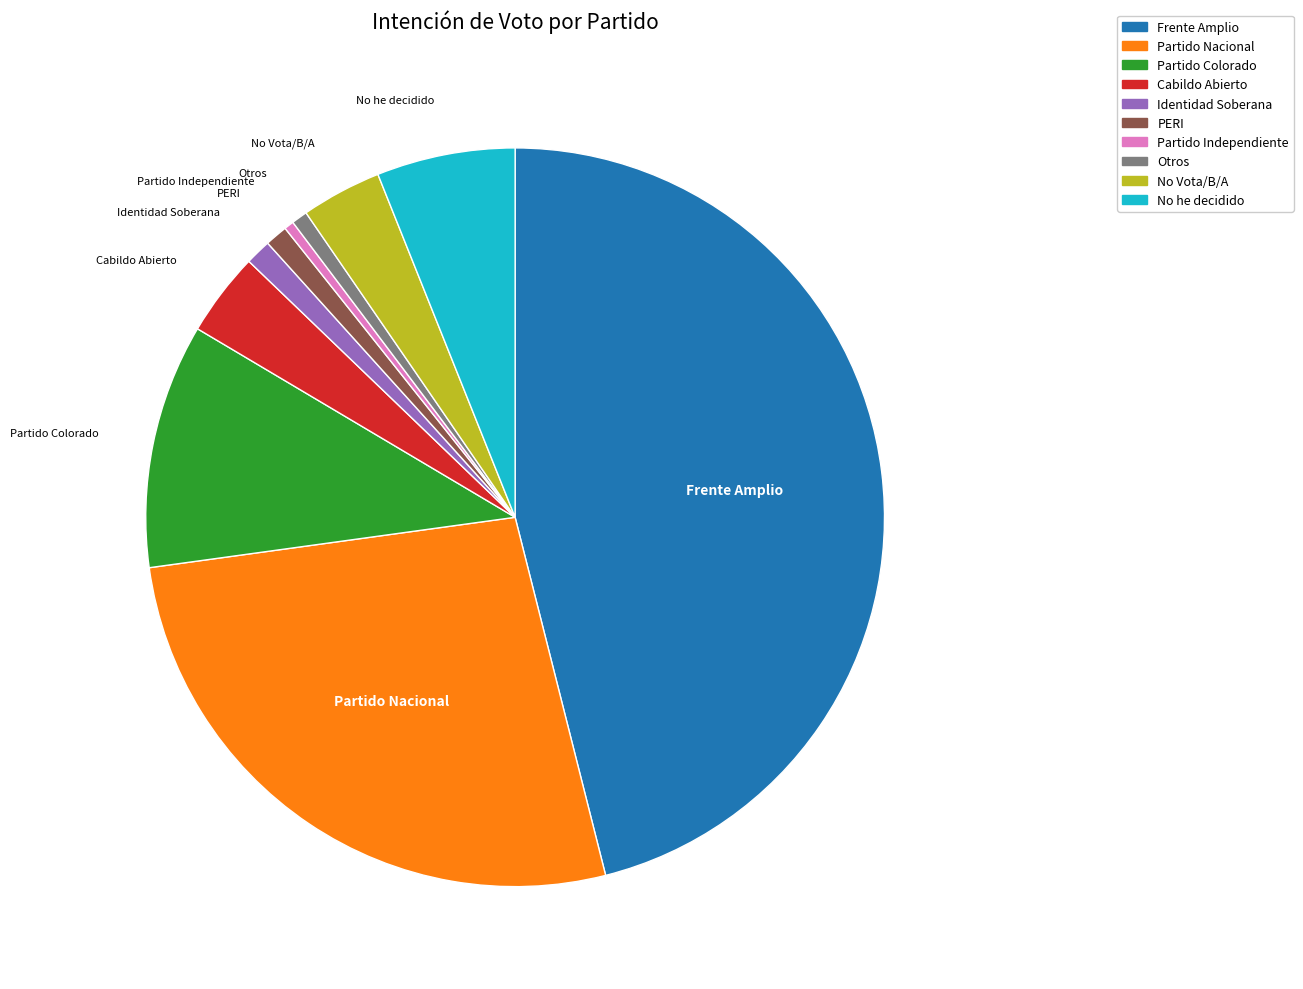

Is it true that Frente Amplio is 46% of the pie?

True